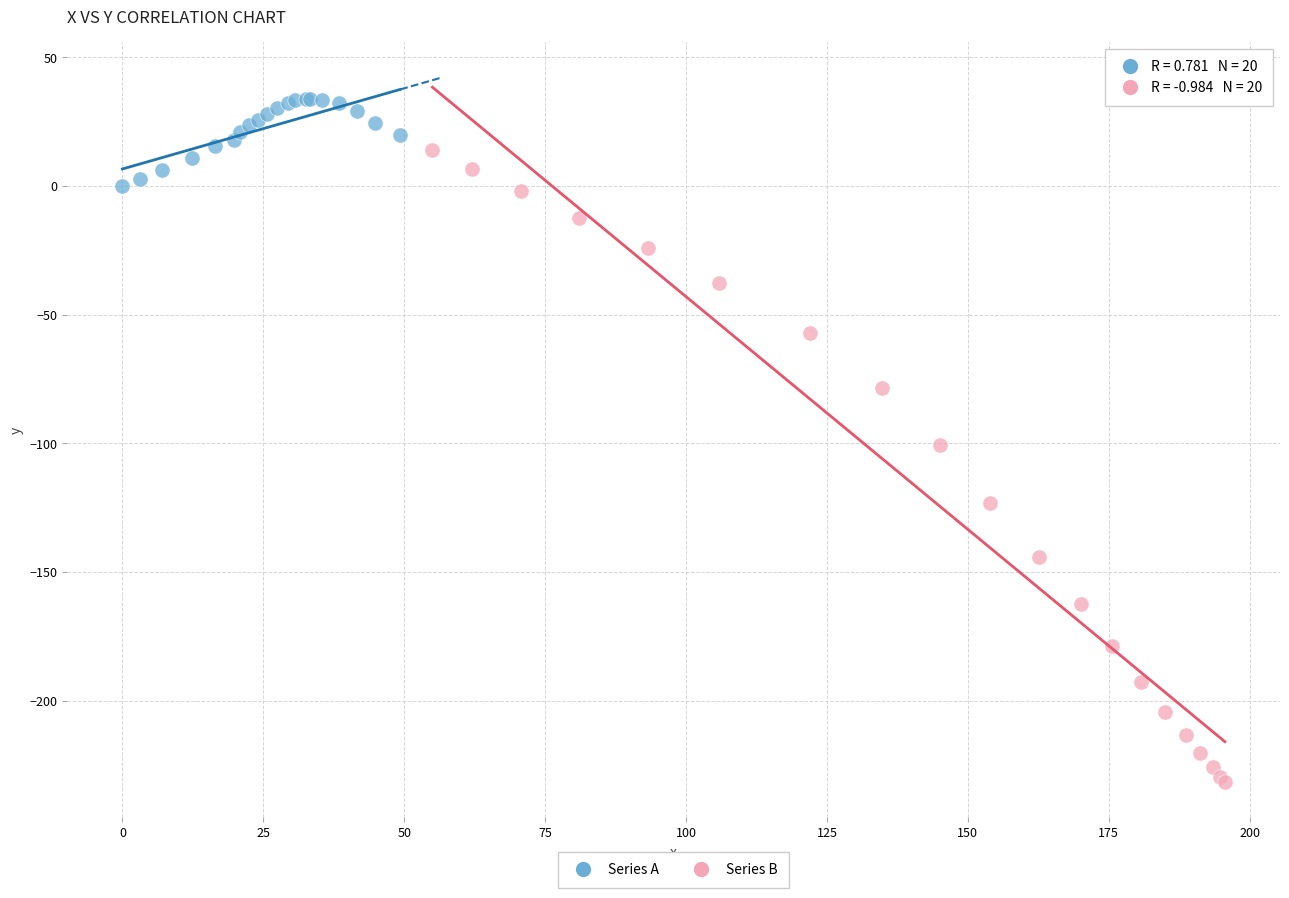

Which series reaches the maximum Y coordinate?

Series A